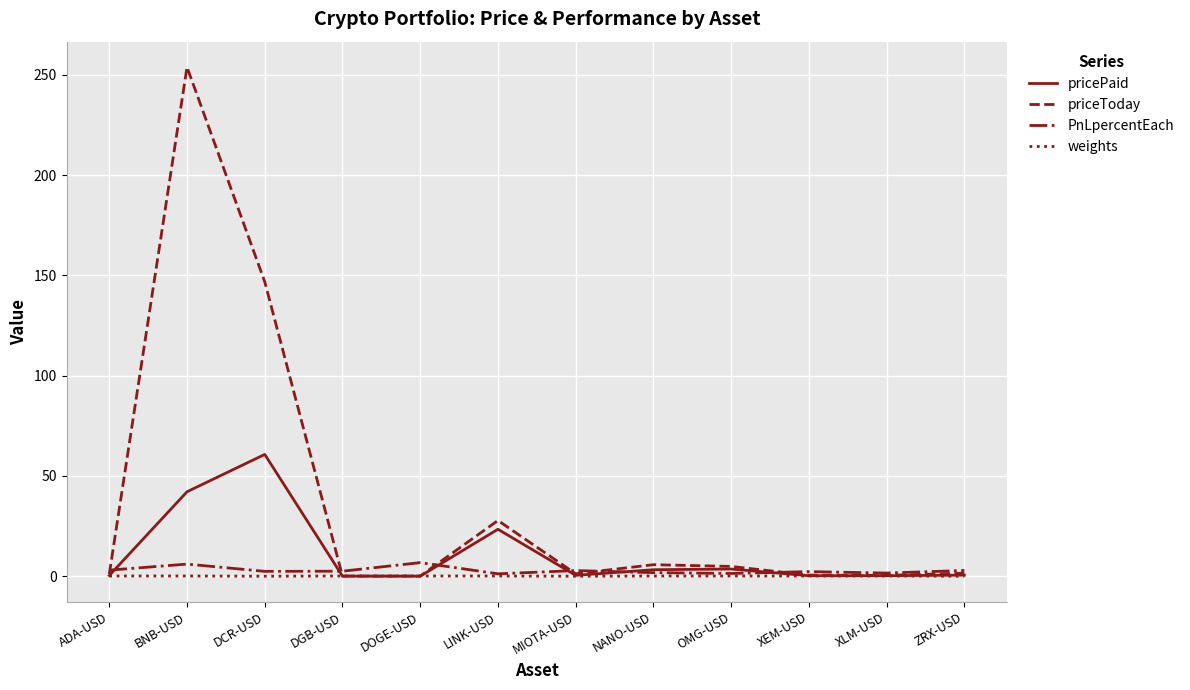

The value of priceToday at BNB-USD is 433.9. True or false?

False